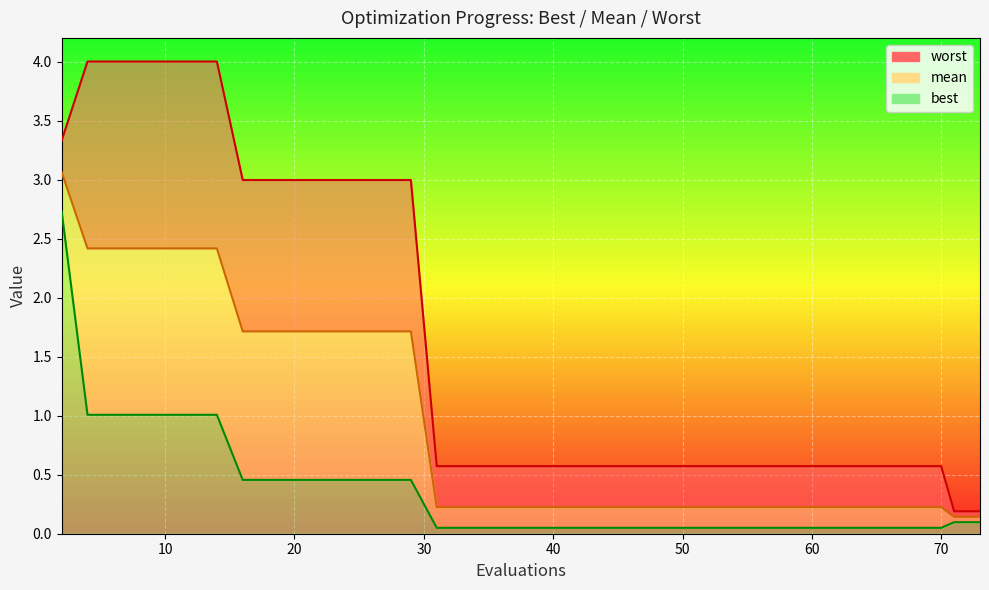

Reading left to right, transcribe all the data shown in this chart.

mean: 2=3.1	4=2.4	6=2.4	7=2.4	9=2.4	11=2.4	13=2.4	14=2.4	16=1.7	18=1.7	19=1.7	21=1.7	23=1.7	25=1.7	27=1.7	29=1.7	31=0.2	33=0.2	35=0.2	37=0.2	39=0.2	41=0.2	43=0.2	45=0.2	47=0.2	49=0.2	51=0.2	53=0.2	55=0.2	57=0.2	59=0.2	61=0.2	62=0.2	64=0.2	66=0.2	67=0.2	69=0.2	70=0.2	71=0.1	73=0.1
best: 2=2.7	4=1.0	6=1.0	7=1.0	9=1.0	11=1.0	13=1.0	14=1.0	16=0.5	18=0.5	19=0.5	21=0.5	23=0.5	25=0.5	27=0.5	29=0.5	31=0.0	33=0.0	35=0.0	37=0.0	39=0.0	41=0.0	43=0.0	45=0.0	47=0.0	49=0.0	51=0.0	53=0.0	55=0.0	57=0.0	59=0.0	61=0.0	62=0.0	64=0.0	66=0.0	67=0.0	69=0.0	70=0.0	71=0.1	73=0.1
worst: 2=3.3	4=4.0	6=4.0	7=4.0	9=4.0	11=4.0	13=4.0	14=4.0	16=3.0	18=3.0	19=3.0	21=3.0	23=3.0	25=3.0	27=3.0	29=3.0	31=0.6	33=0.6	35=0.6	37=0.6	39=0.6	41=0.6	43=0.6	45=0.6	47=0.6	49=0.6	51=0.6	53=0.6	55=0.6	57=0.6	59=0.6	61=0.6	62=0.6	64=0.6	66=0.6	67=0.6	69=0.6	70=0.6	71=0.2	73=0.2